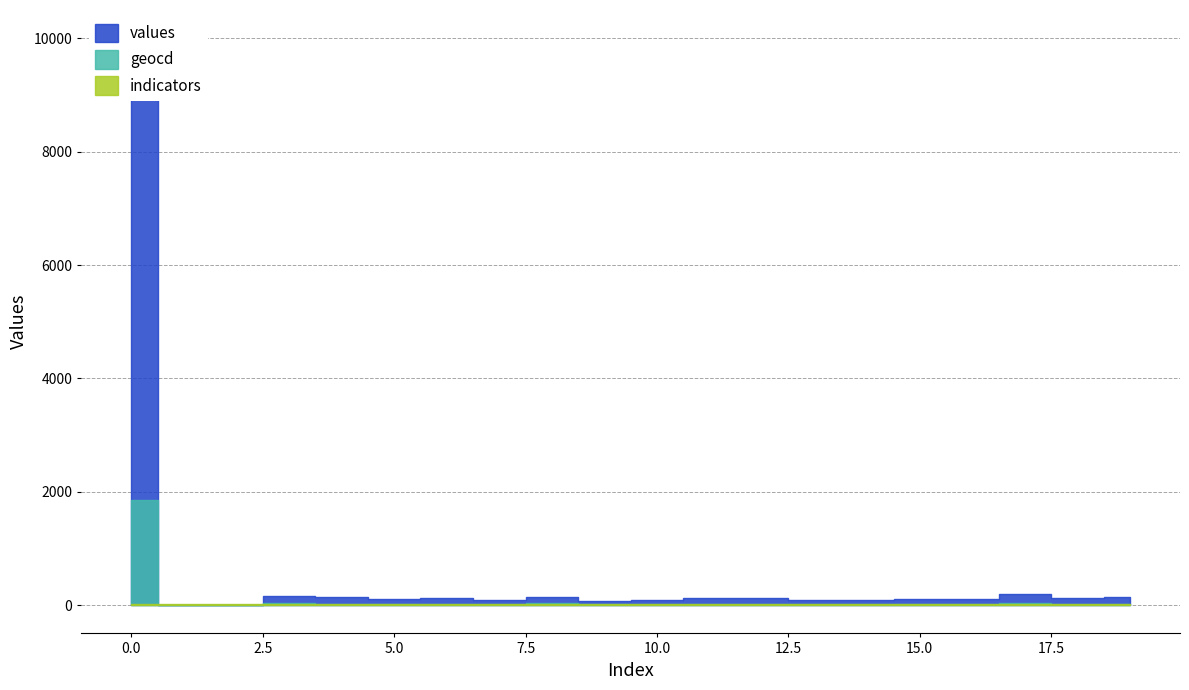

The geocd series shows 35 at 19. True or false?

False